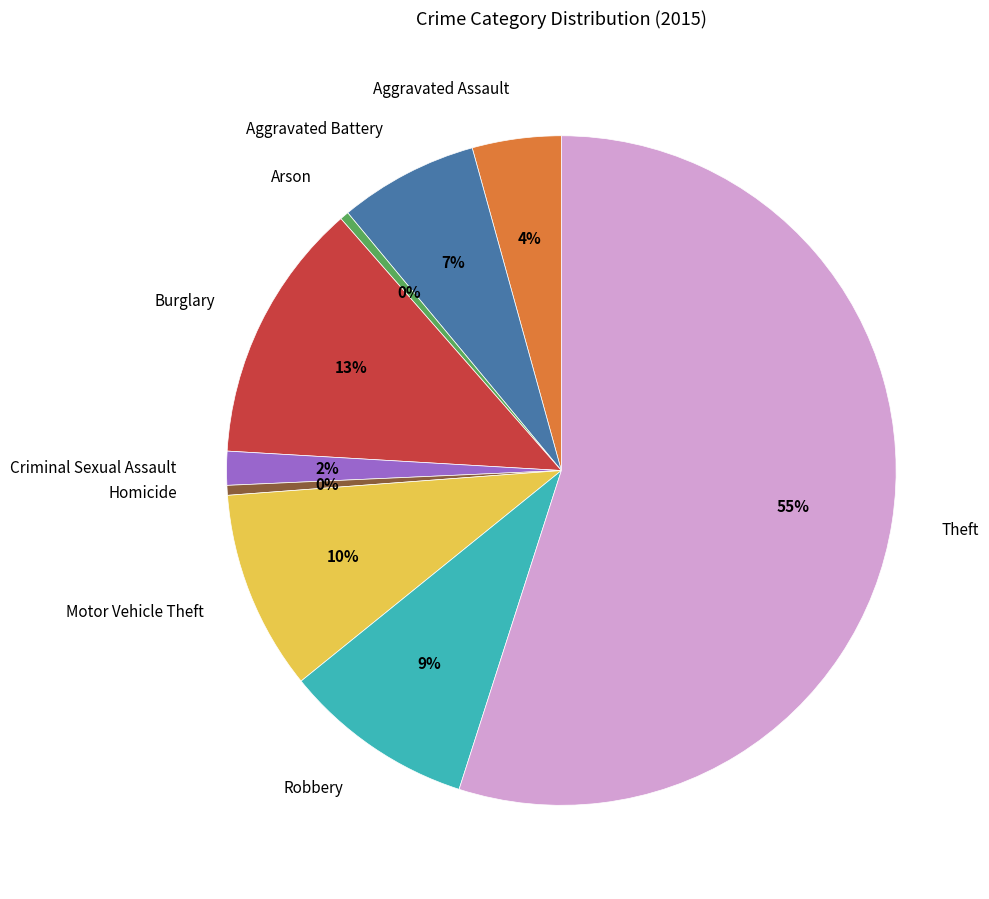

Is Theft the majority of the pie?

Yes